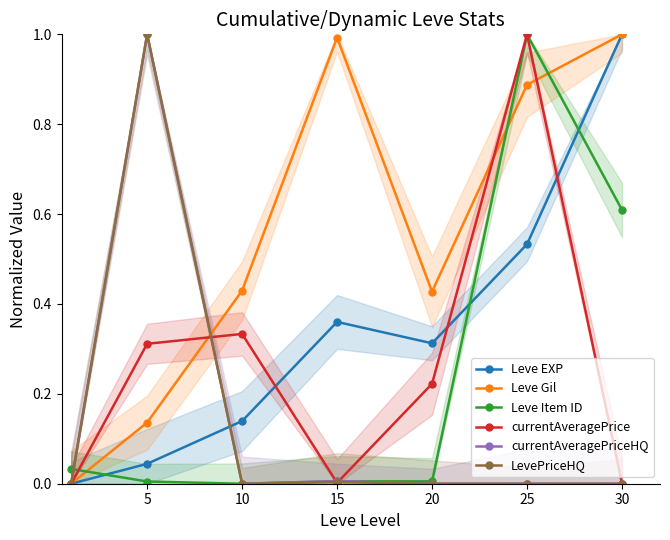

List the series in order of their peak value, highest first.

Leve EXP, Leve Gil, Leve Item ID, currentAveragePrice, currentAveragePriceHQ, LevePriceHQ